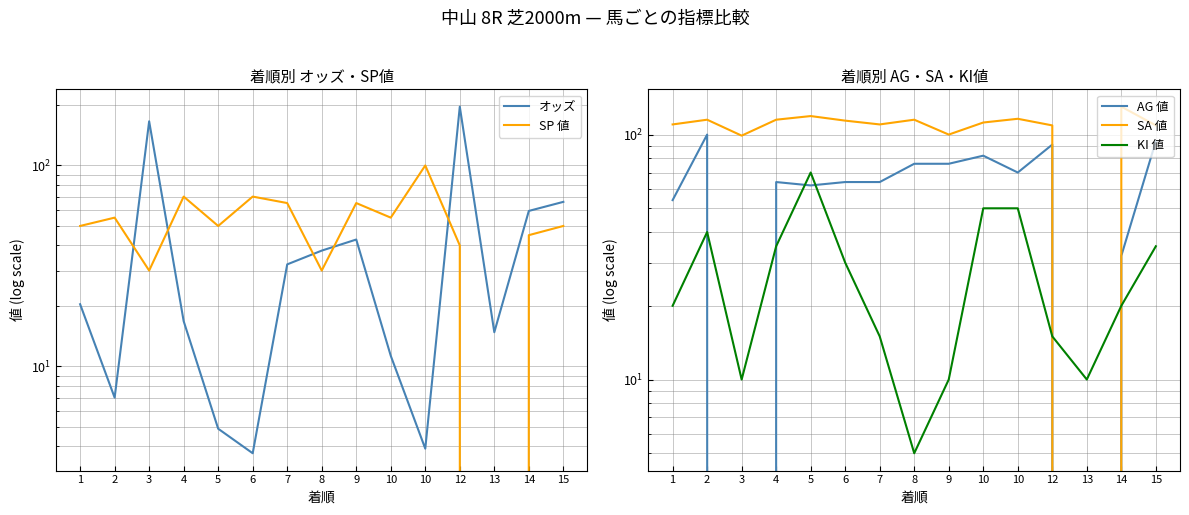

Rank the series by their maximum value, from lowest to highest.

KI 値, SP 値, AG 値, SA 値, オッズ